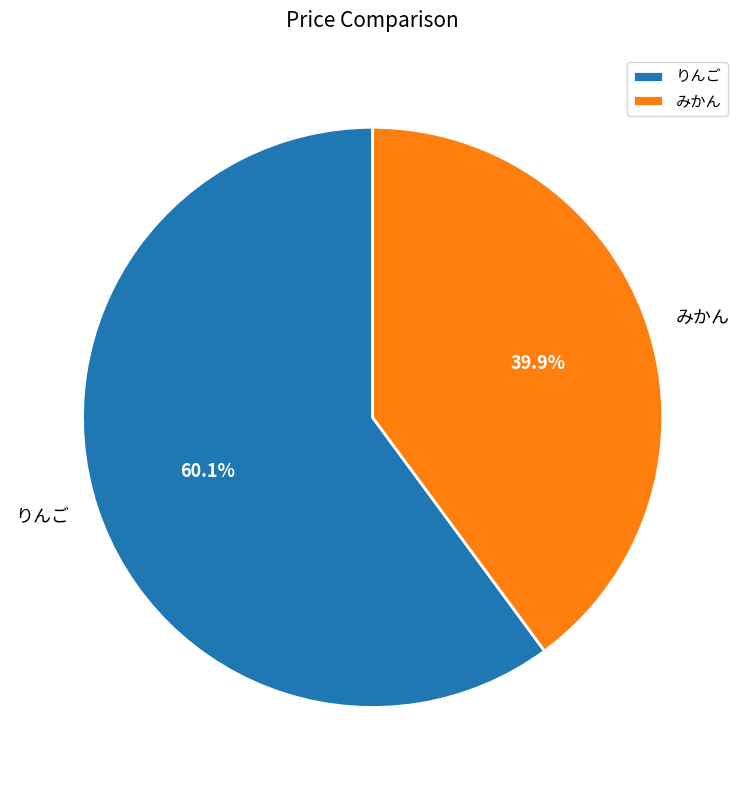

The みかん slice represents 40% of the pie. True or false?

True